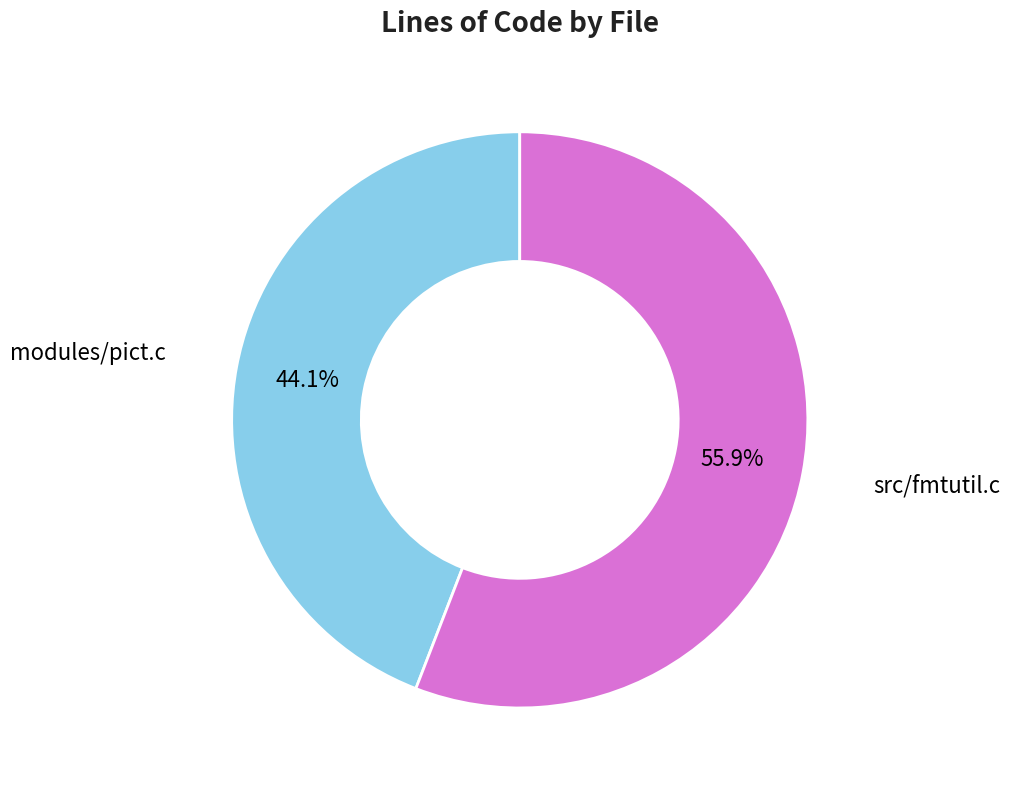

To the nearest percent, what is the difference between the modules/pict.c and src/fmtutil.c slice percentages?

12%